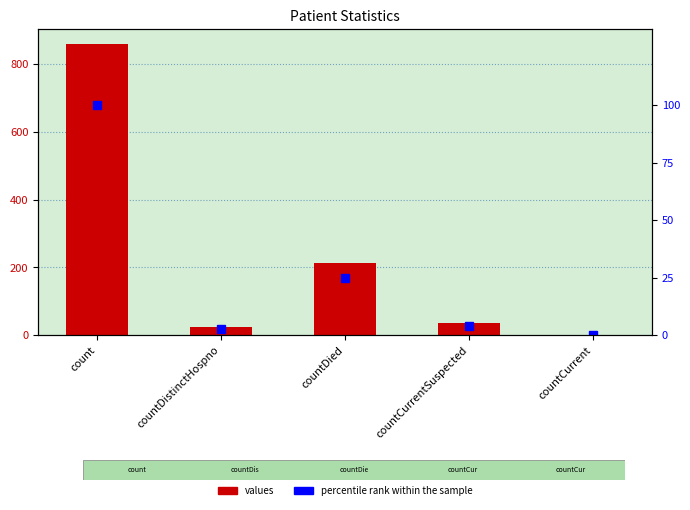

List the series in order of their overall mean, lowest first.

percentile rank within the sample, values